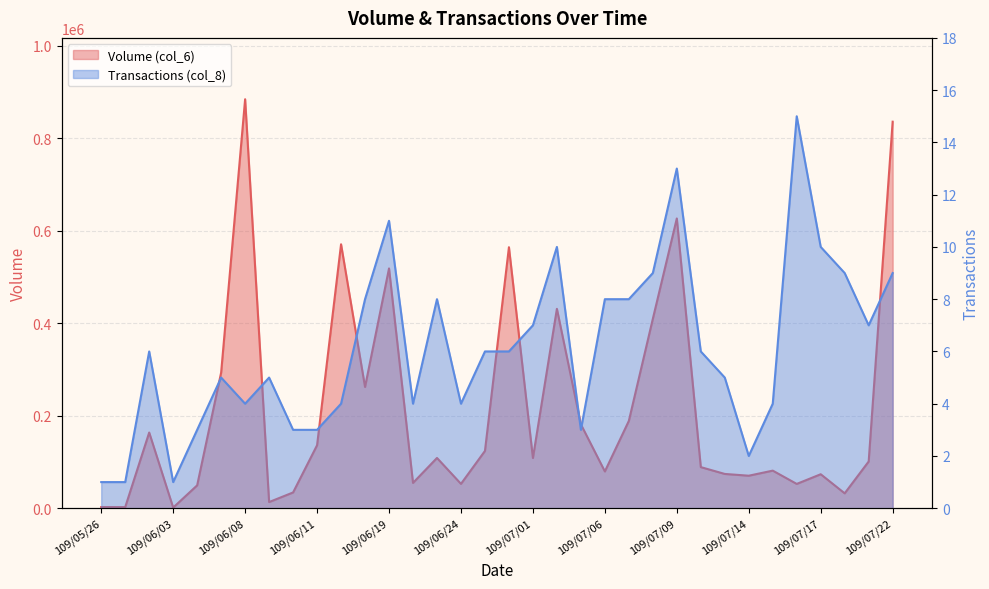

What position from the right is 109/06/02?

32